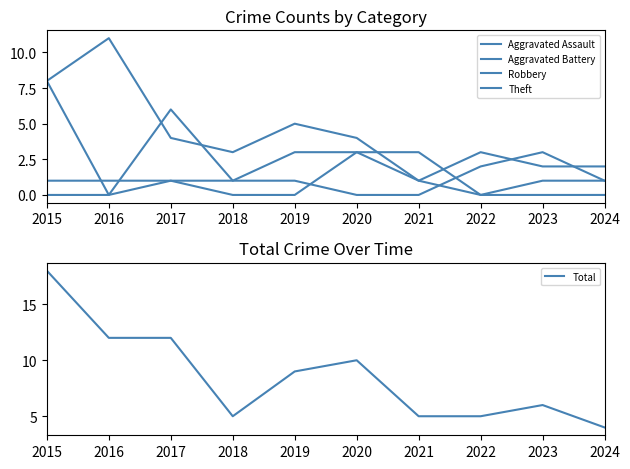

What is the spread (max minus min) of values at 2017?

11